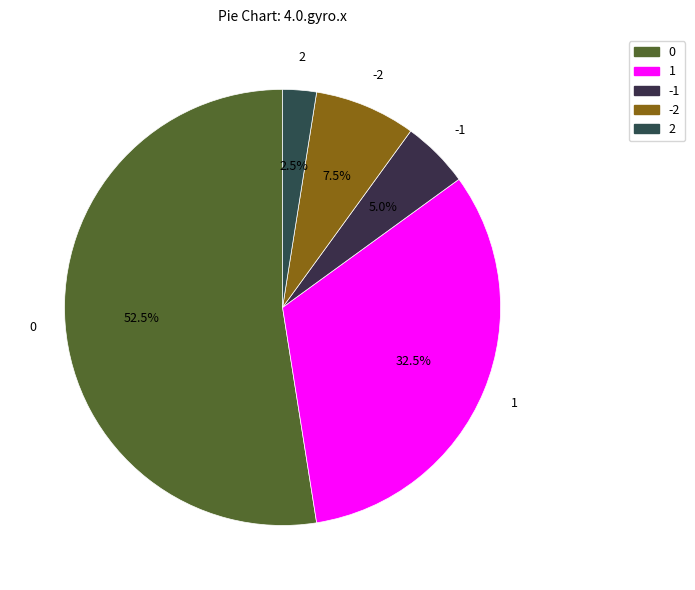

Count the number of slices in the pie.

5